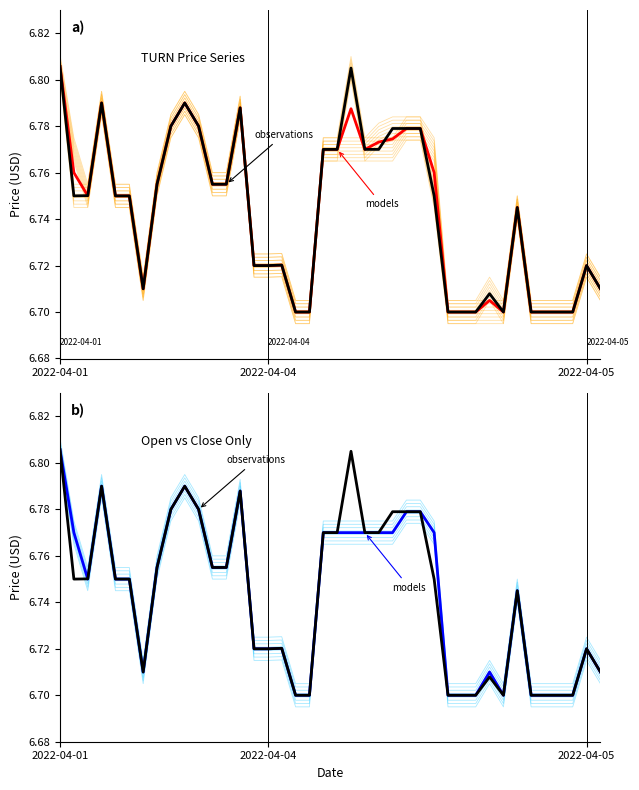

Which category has the highest value across all series?

2022-04-01